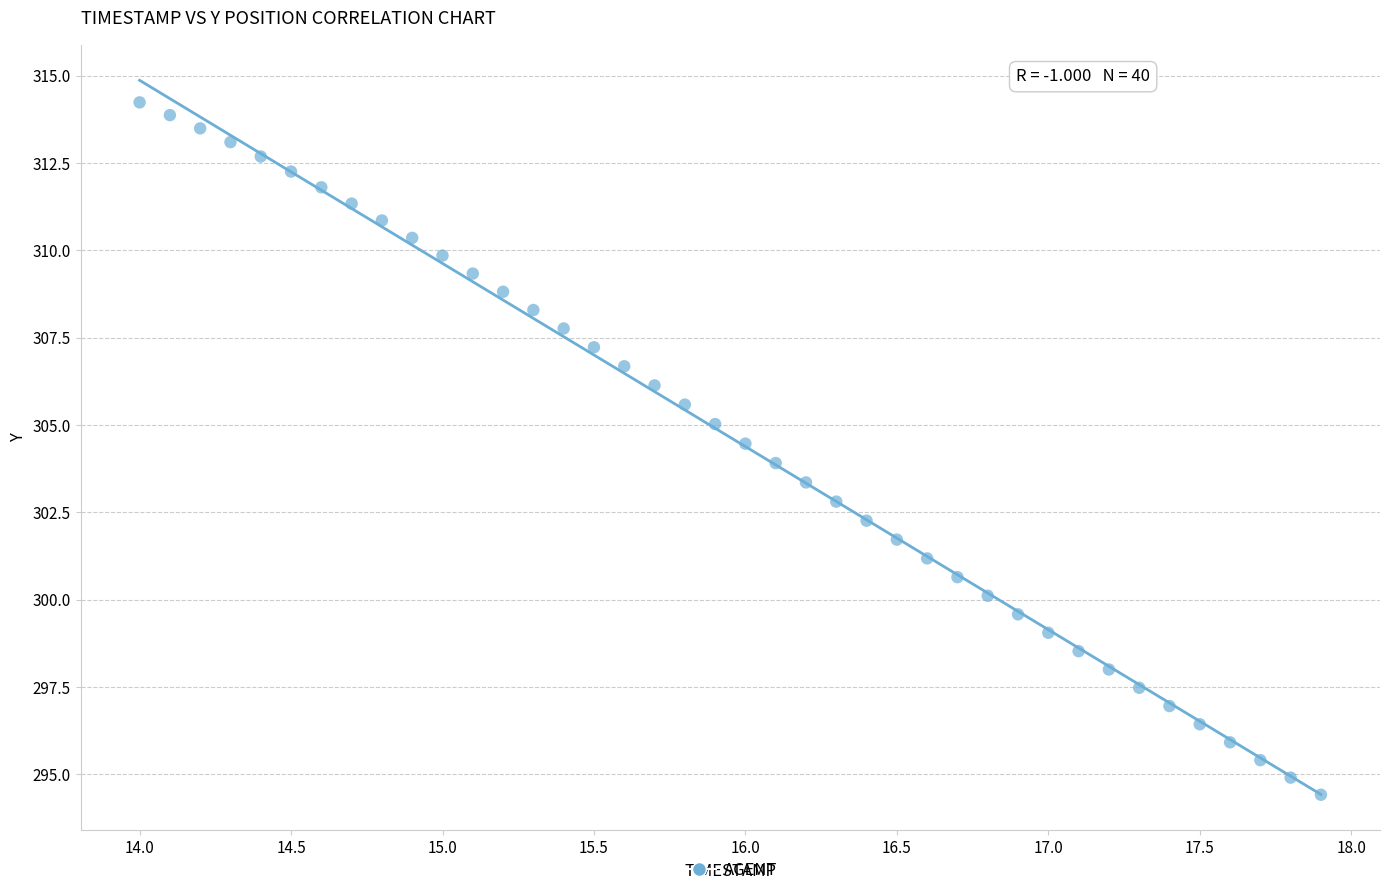

What is the range of Y values (max minus min)?

19.8